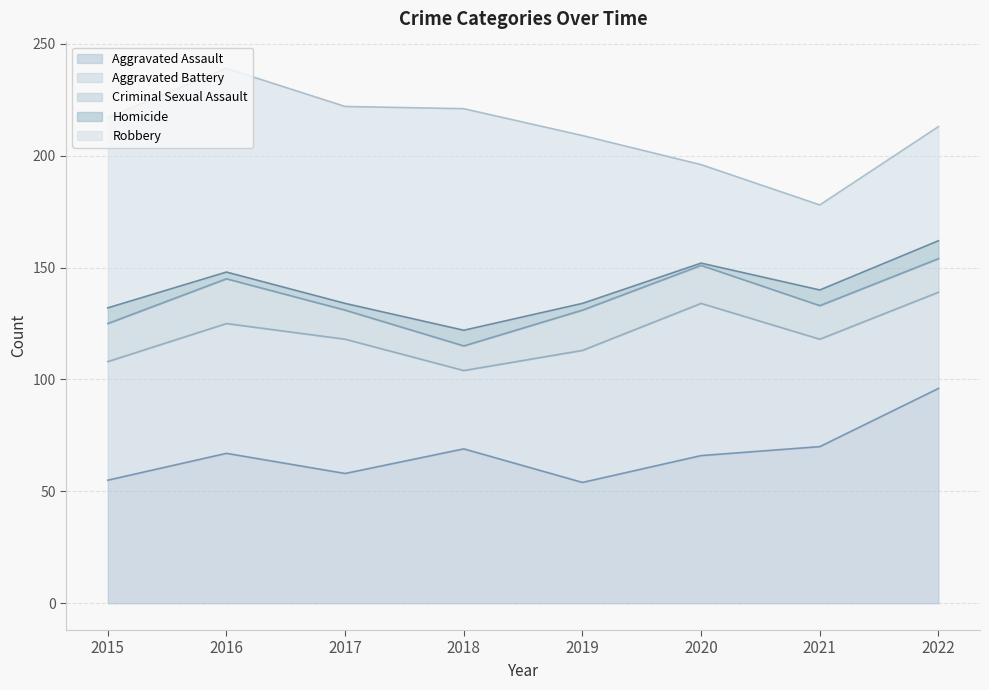

What is the value of the Aggravated Assault point at the 1st from the left?

55